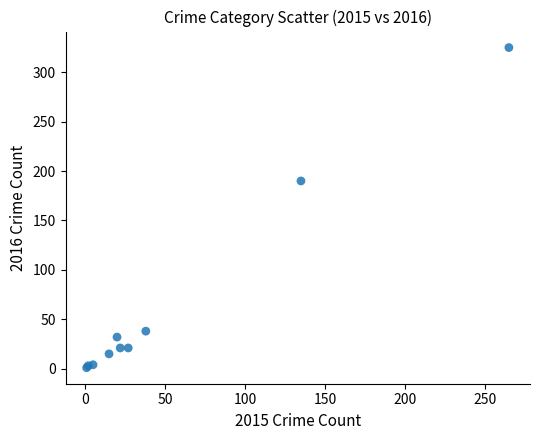

What Y value in the scatter plot is closest to 163?

190